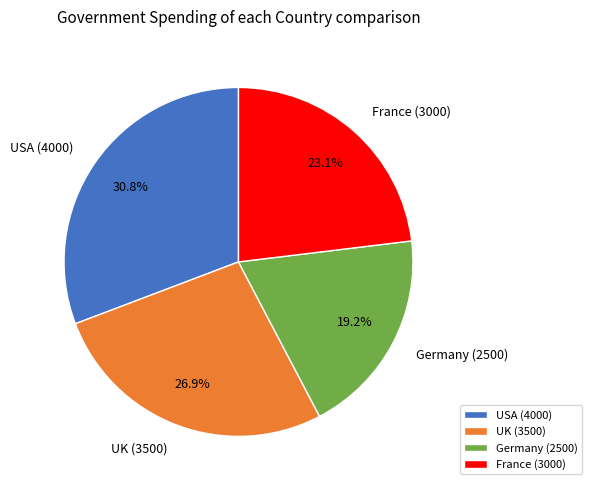

Rank the categories by value from lowest to highest.

Germany, France, UK, USA